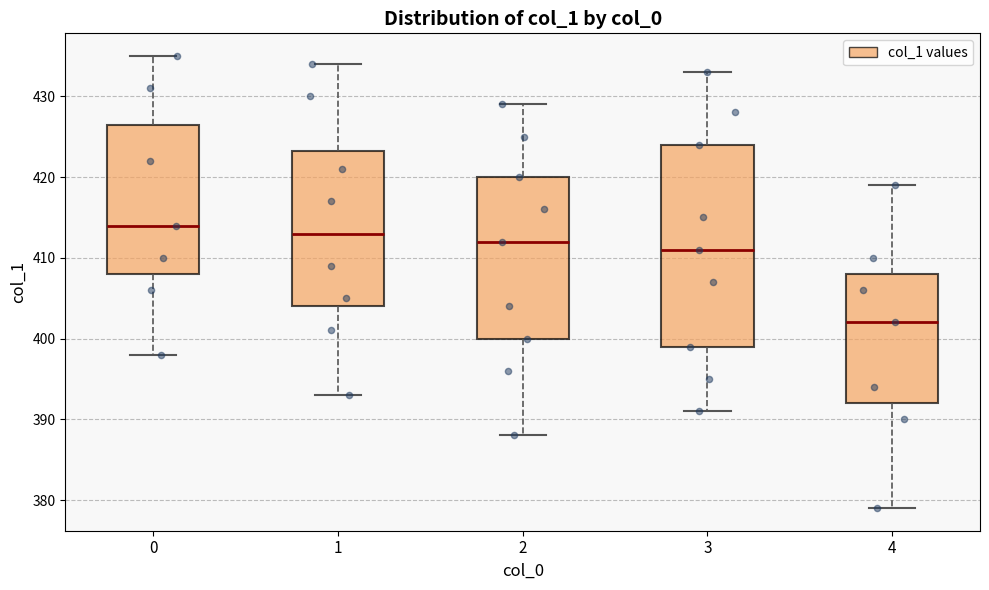

Where is the upper edge of the box at x = 2 on the y-axis? The values are not printed on the chart, so give them approximately, as read against the axis.

420